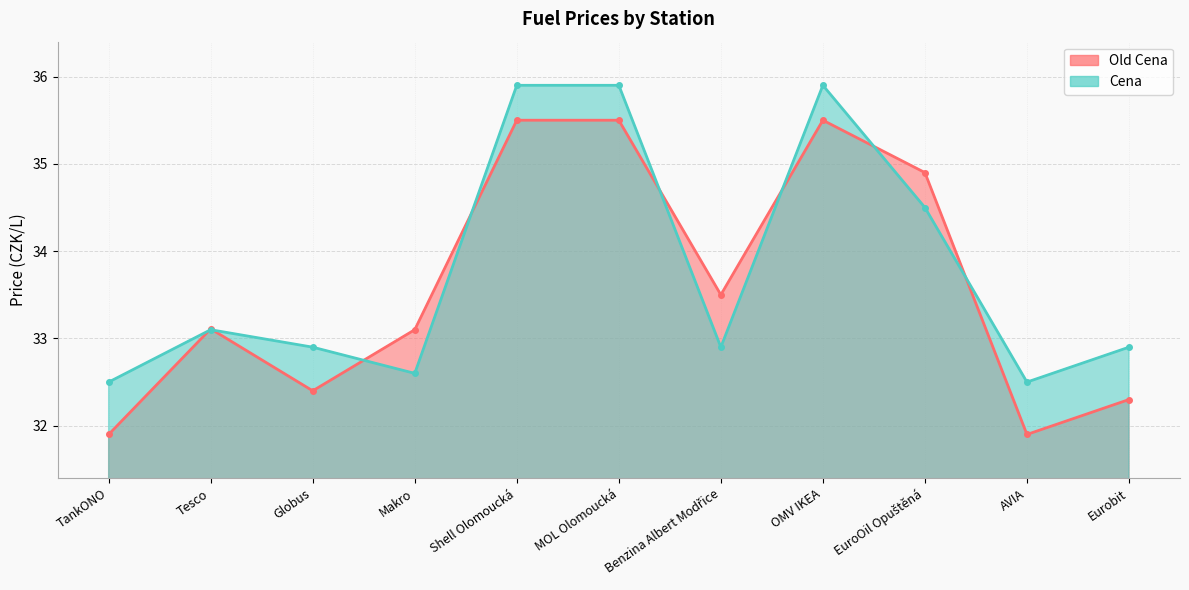

Reading left to right, list all the values displayed in this chart.

Old Cena: TankONO=31.9	Tesco=33.1	Globus=32.4	Makro=33.1	Shell Olomoucká=35.5	MOL Olomoucká=35.5	Benzina Albert Modřice=33.5	OMV IKEA=35.5	EuroOil Opuštěná=34.9	AVIA=31.9	Eurobit=32.3
Cena: TankONO=32.5	Tesco=33.1	Globus=32.9	Makro=32.6	Shell Olomoucká=35.9	MOL Olomoucká=35.9	Benzina Albert Modřice=32.9	OMV IKEA=35.9	EuroOil Opuštěná=34.5	AVIA=32.5	Eurobit=32.9